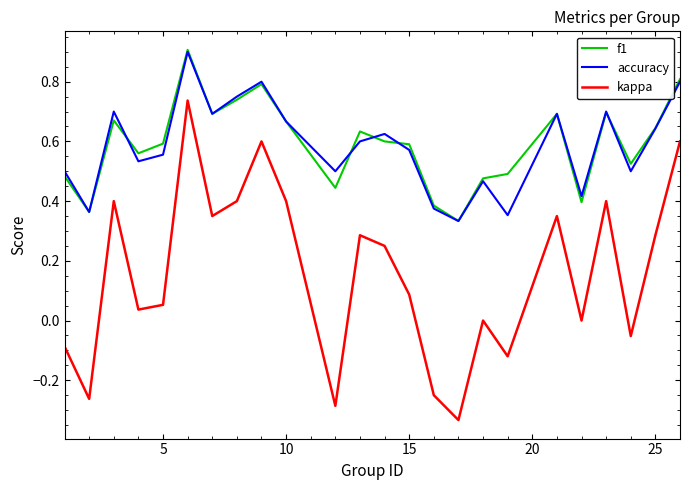

True or false: kappa and accuracy cross at least once.

False